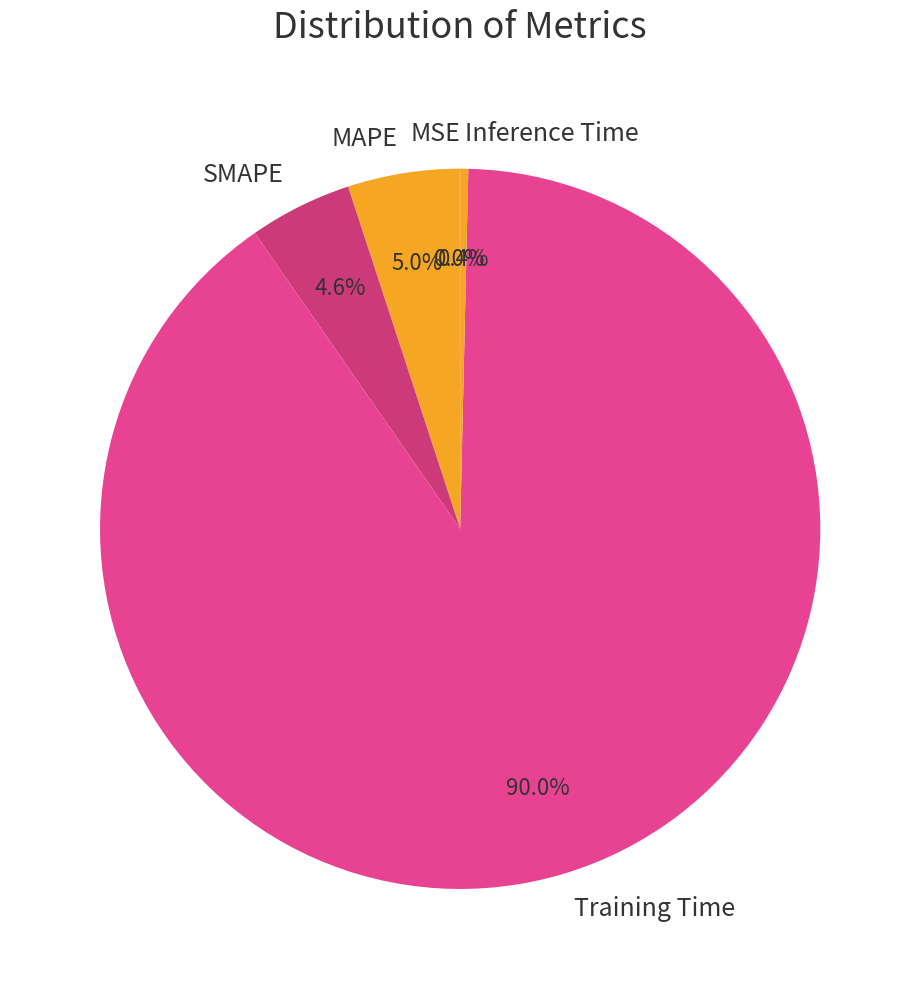

To the nearest percent, what percentage of the pie is MAPE?

5%